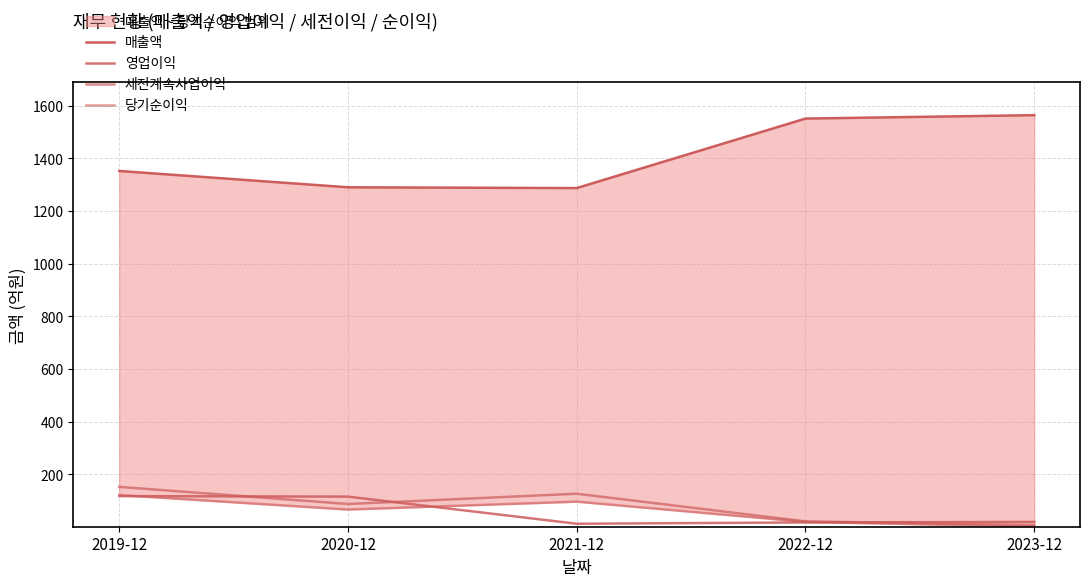

Reading left to right, what are all the values shown in this chart?

매출액: 2019-12=1352	2020-12=1290	2021-12=1287	2022-12=1551	2023-12=1564
영업이익: 2019-12=117	2020-12=115	2021-12=12	2022-12=17	2023-12=19
세전계속사업이익: 2019-12=152	2020-12=87	2021-12=126	2022-12=21	2023-12=7
당기순이익: 2019-12=121	2020-12=66	2021-12=96	2022-12=19	2023-12=1